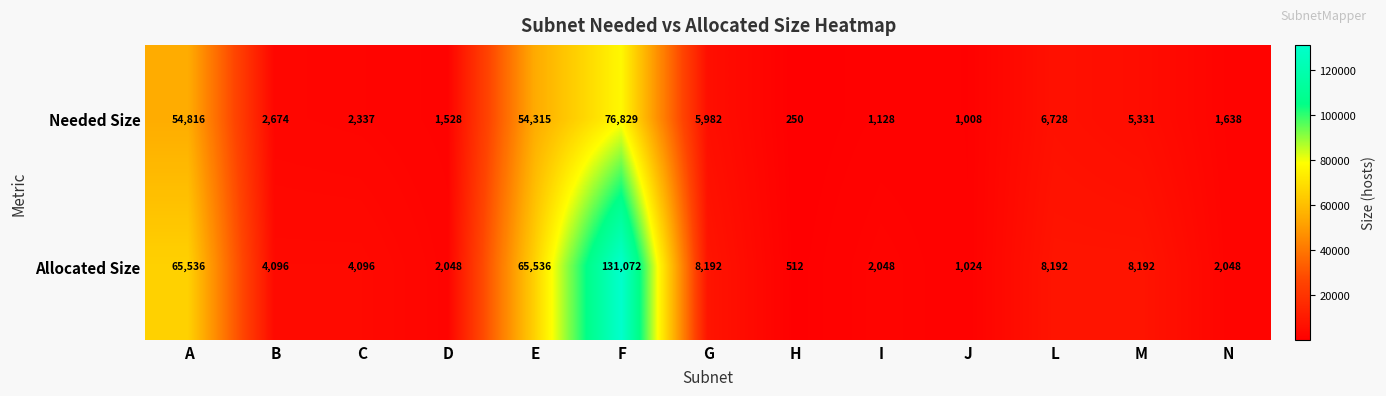

What is the maximum value shown in the chart?

131072